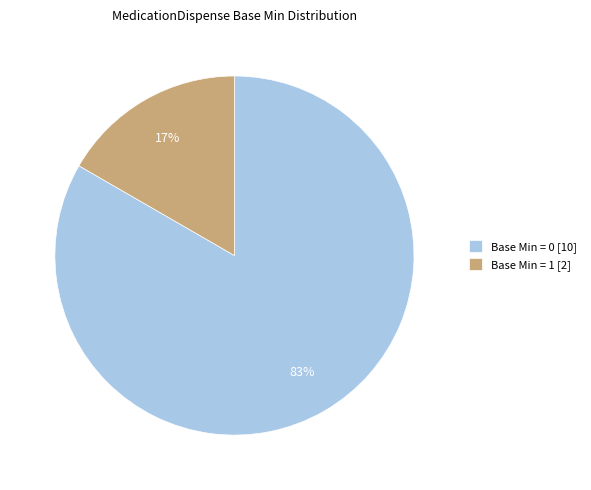

To the nearest percent, what is the average slice percentage?

50%